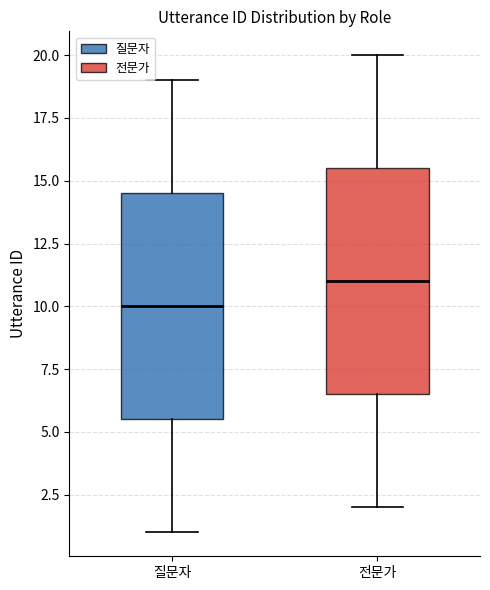

Which box has the highest median line?

전문가